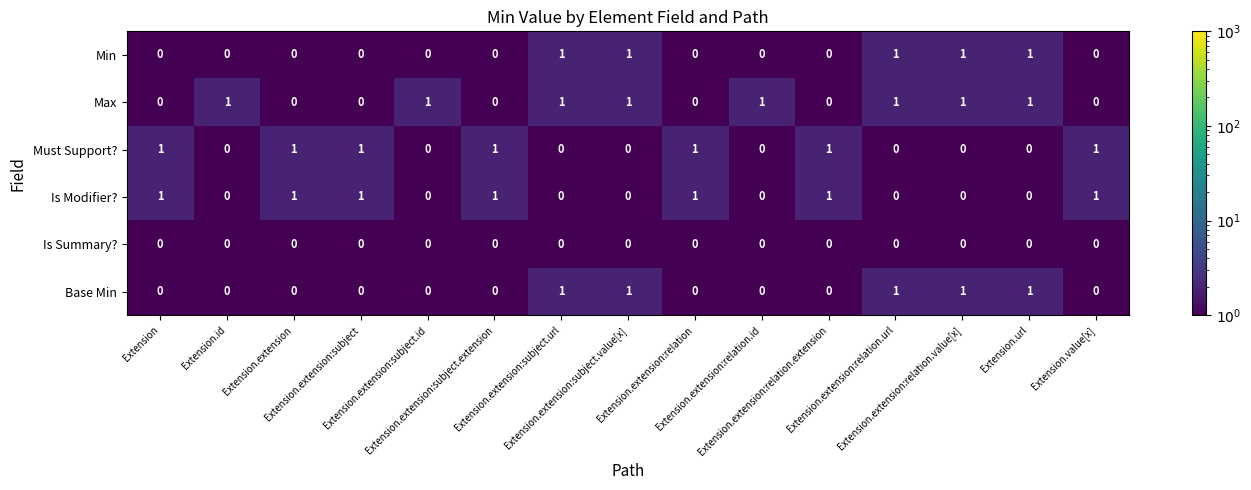

What is the sum of all Min values?

5